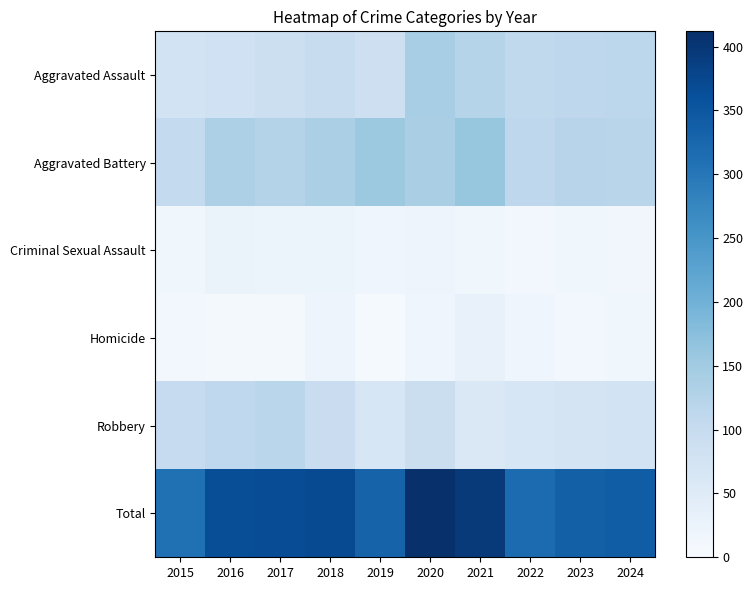

Between 2018 and 2023, which series saw the biggest shift?

Total